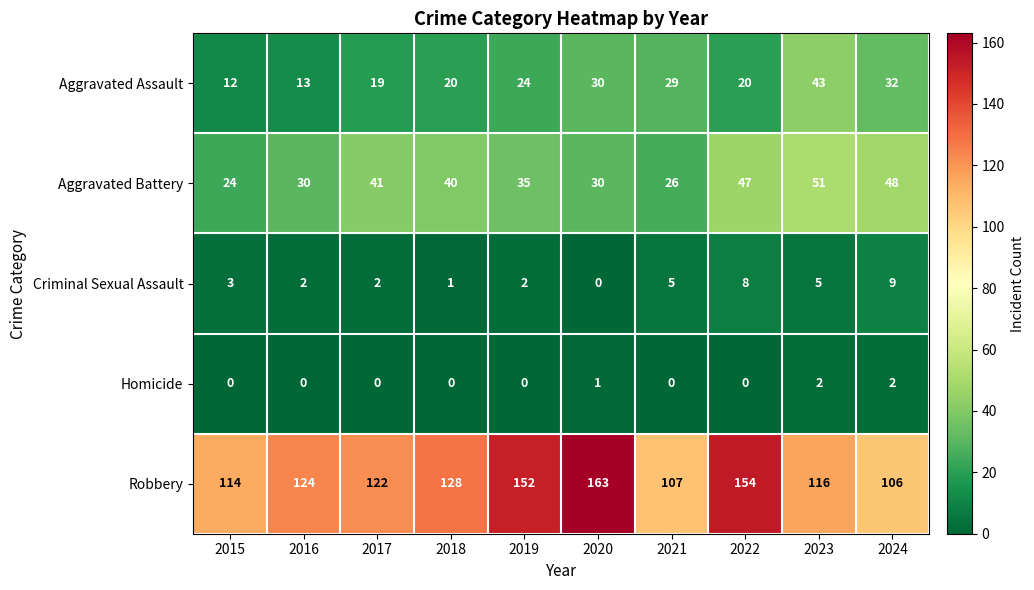

Rank the series at 2016 from highest to lowest value.

Robbery, Aggravated Battery, Aggravated Assault, Criminal Sexual Assault, Homicide